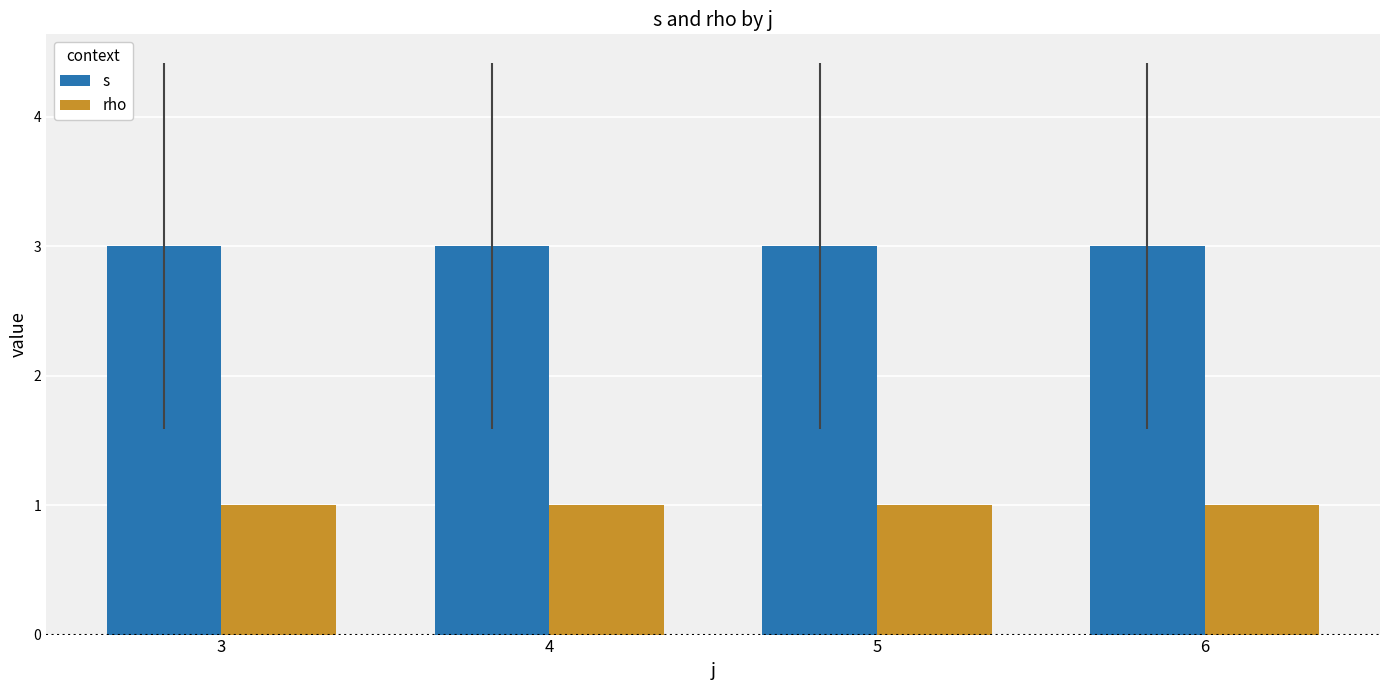

What is the difference between the highest and lowest values at 4?

2